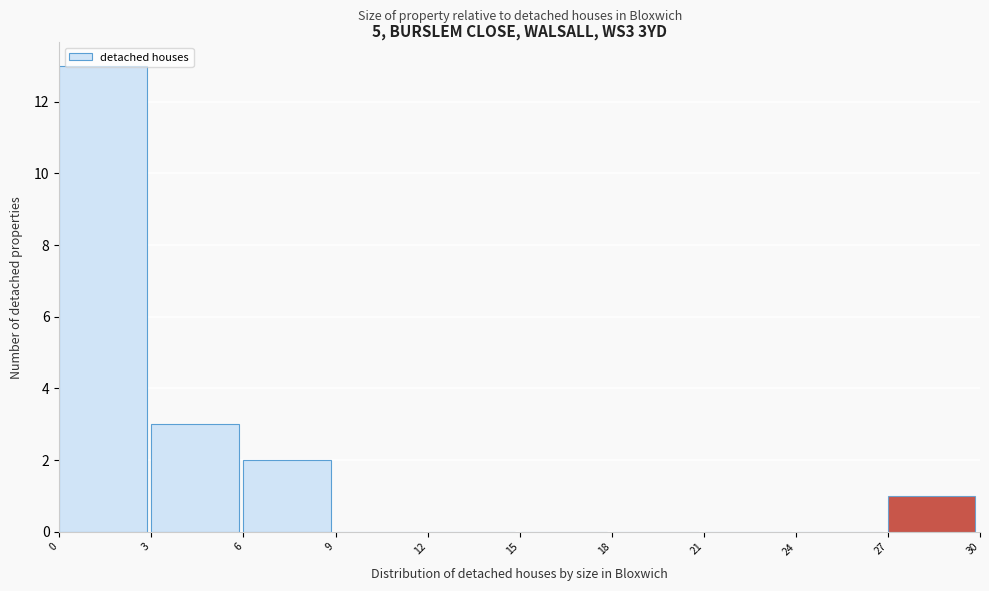

Reading left to right, transcribe this chart: for each bar, give the range it covers on the x-axis and its height. The values are not printed on the chart, so give them approximately, as read against the axis.

0 to 3: 13
3 to 6: 3
6 to 9: 2
9 to 12: 0
12 to 15: 0
15 to 18: 0
18 to 21: 0
21 to 24: 0
24 to 27: 0
27 to 30: 1